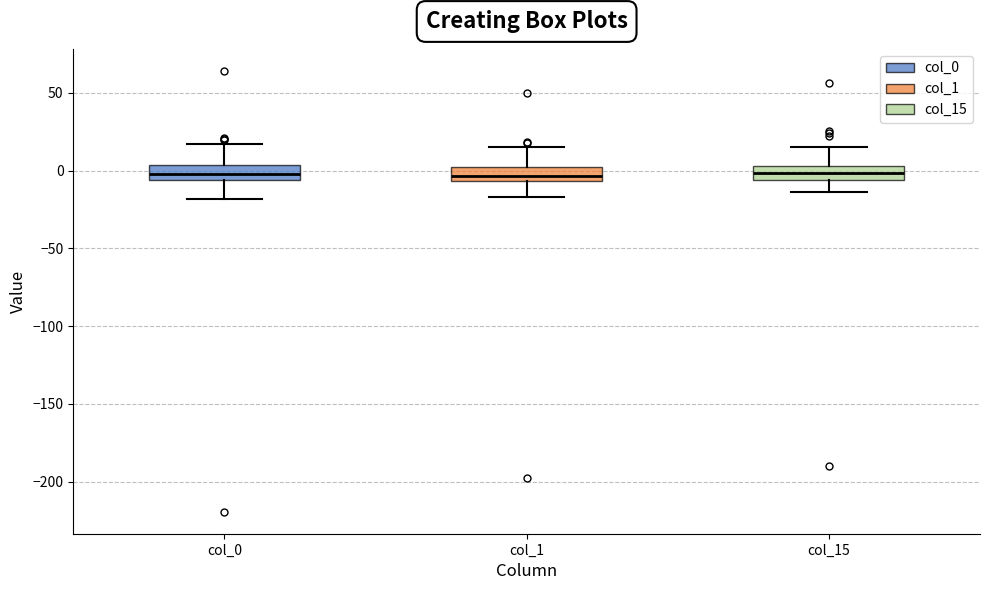

Reading left to right, transcribe this box plot: for each box, give where its median line is, the range the box spans, and where its two whiskers end, as read against the y-axis. The values are not printed on the chart, so give them approximately, as read against the axis.

col_0: median 0, box -5 to 5, whiskers -20 to 15
col_1: median -5 (just above the box's lower edge), box -5 to 0, whiskers -15 to 15
col_15: median 0, box -5 to 5, whiskers -15 to 15